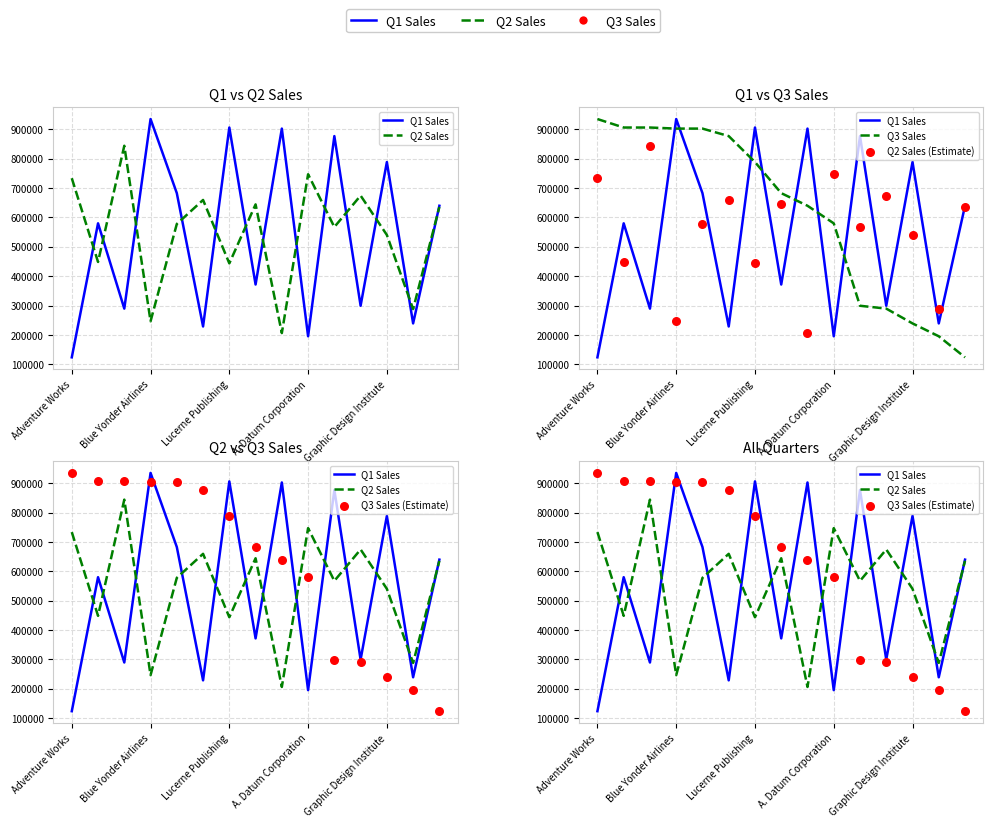

Is the value of Q1 Sales at Adventure Works greater than the value of Q3 Sales (Estimate) at Graphic Design Institute?

No